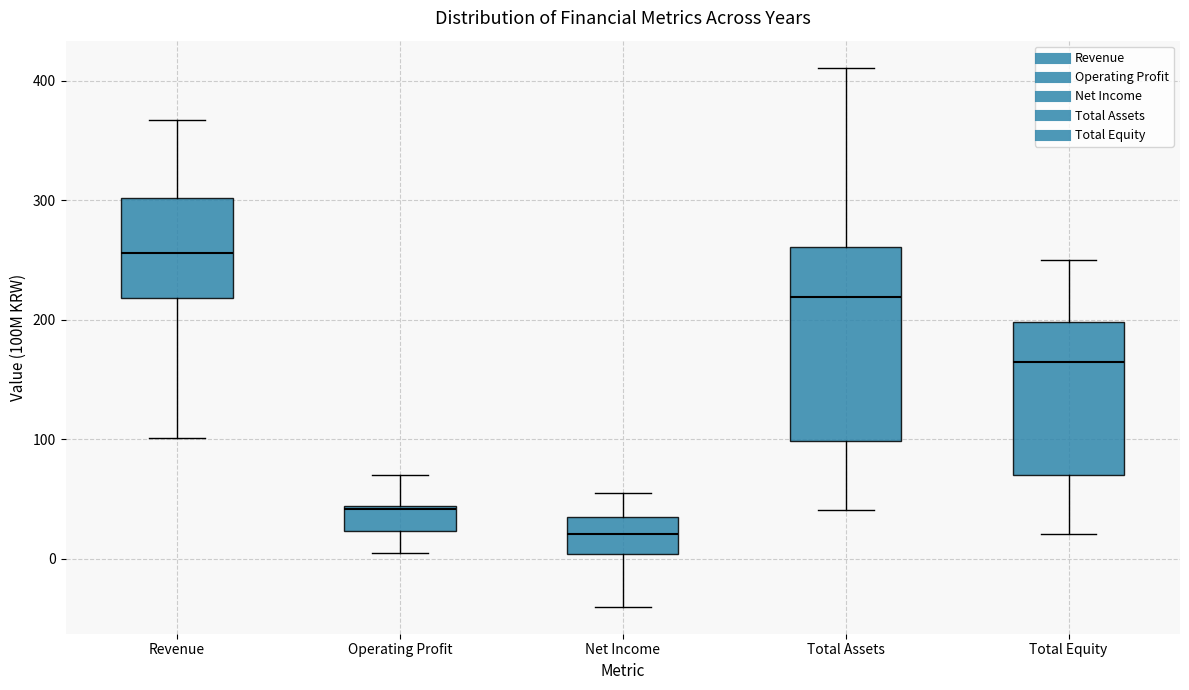

Reading left to right, read every box against the y-axis: the position of its median line, the range the box covers, and the ends of its whiskers. The values are not printed on the chart, so give them approximately, as read against the axis.

Revenue: median 260, box 220 to 300, whiskers 100 to 370
Operating Profit: median 40, box 20 to 40, whiskers 10 to 70
Net Income: median 20, box 0 to 40, whiskers -40 to 60
Total Assets: median 220, box 100 to 260, whiskers 40 to 410
Total Equity: median 170, box 70 to 200, whiskers 20 to 250